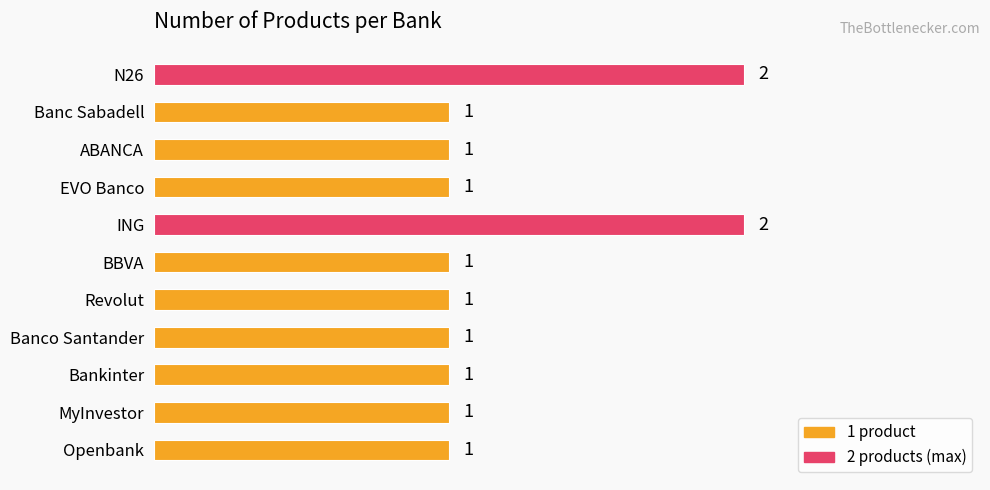

What is the label of the 1st bar from the top?

N26